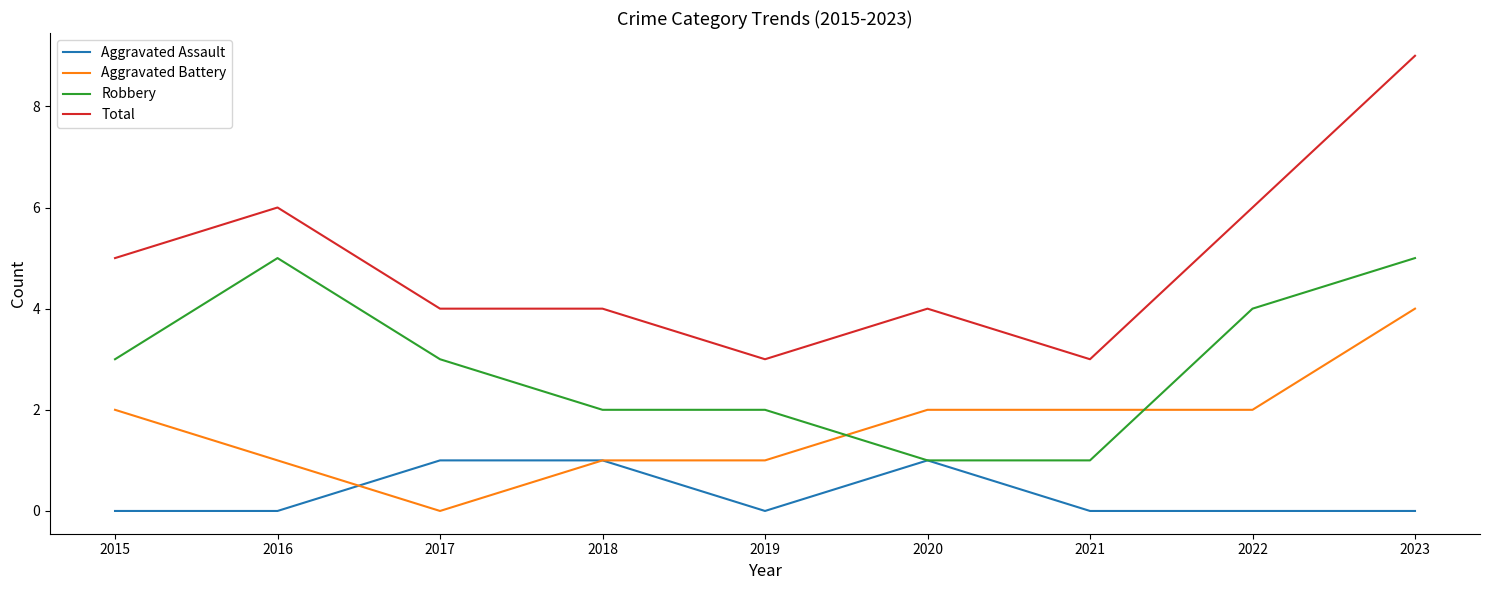

What is the total value across all series at 2023?

18